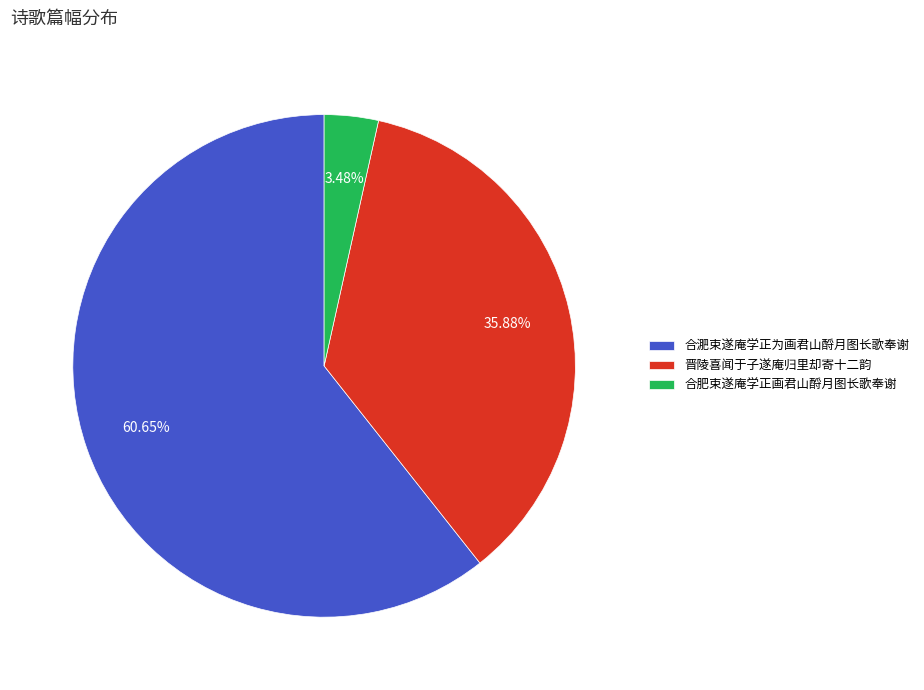

To the nearest percent, what is the difference between the largest and smallest slice percentages?

57%